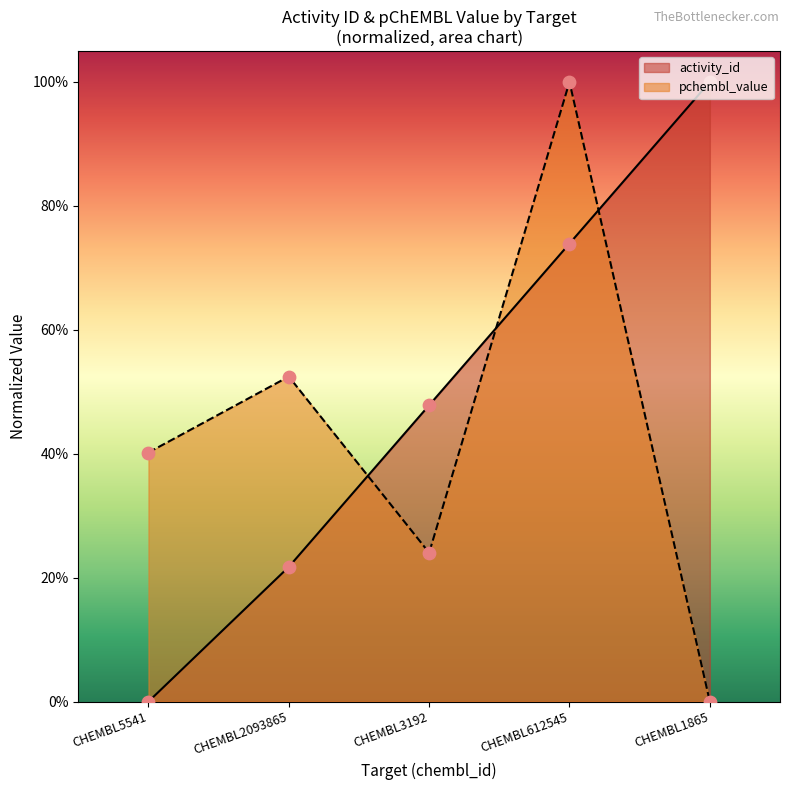

At which category is the sum across all series the highest?

CHEMBL612545